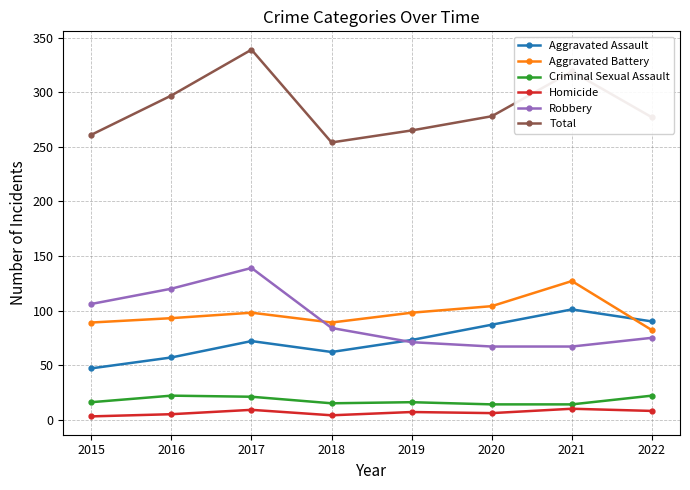

What is the total value across all series at 2021?

638